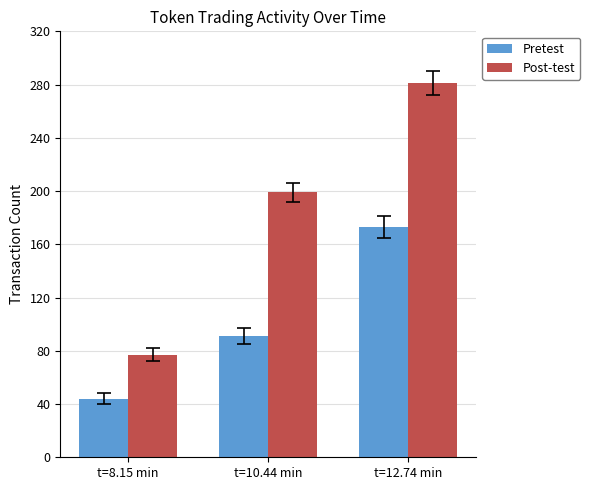

What are all the series names shown in the legend?

Pretest, Post-test